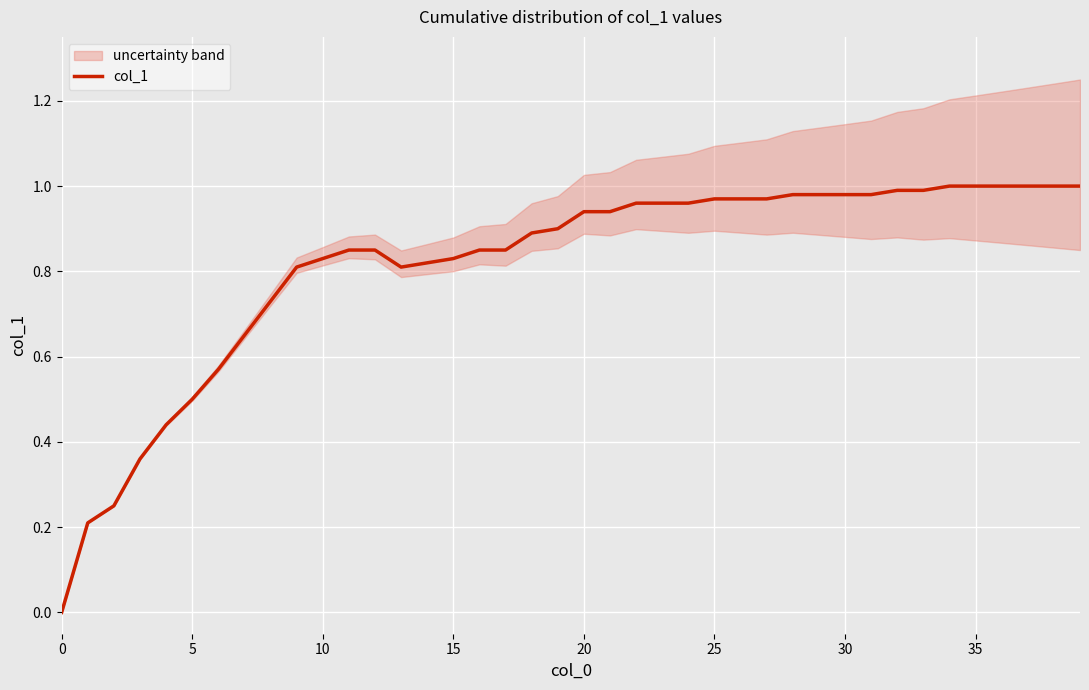

Between 30 and 19, which is larger?

30